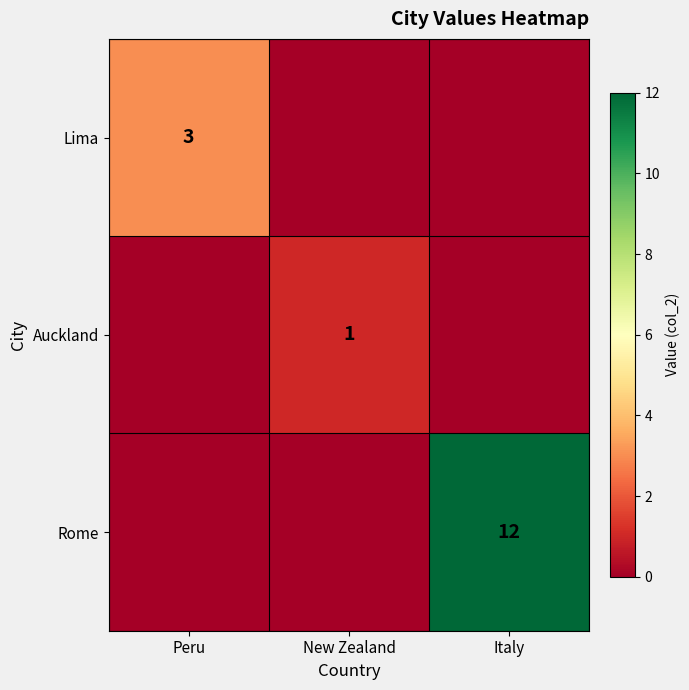

At how many categories does at least one series exceed 10?

1